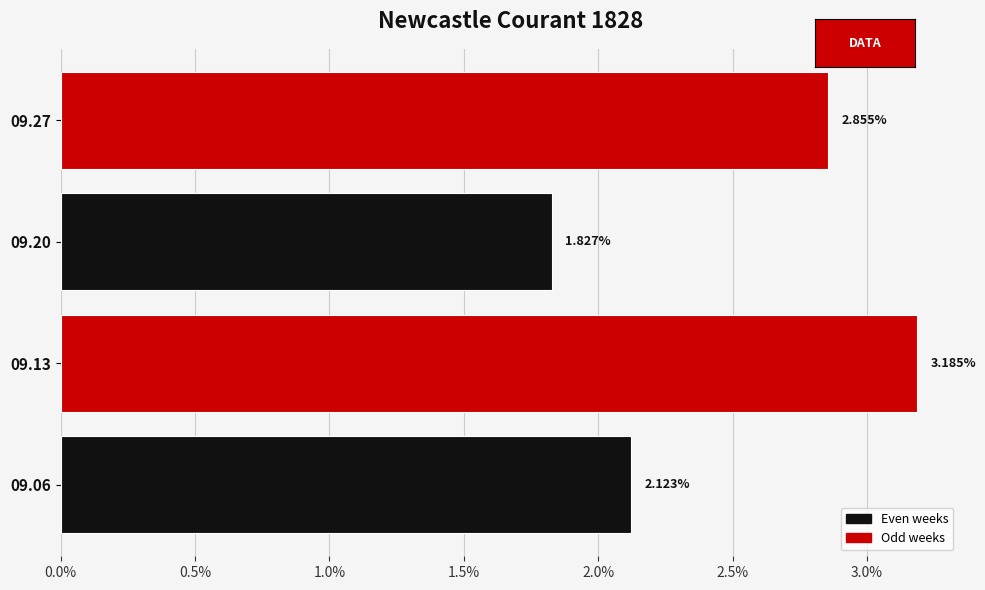

Does the chart contain stacked bars?

No